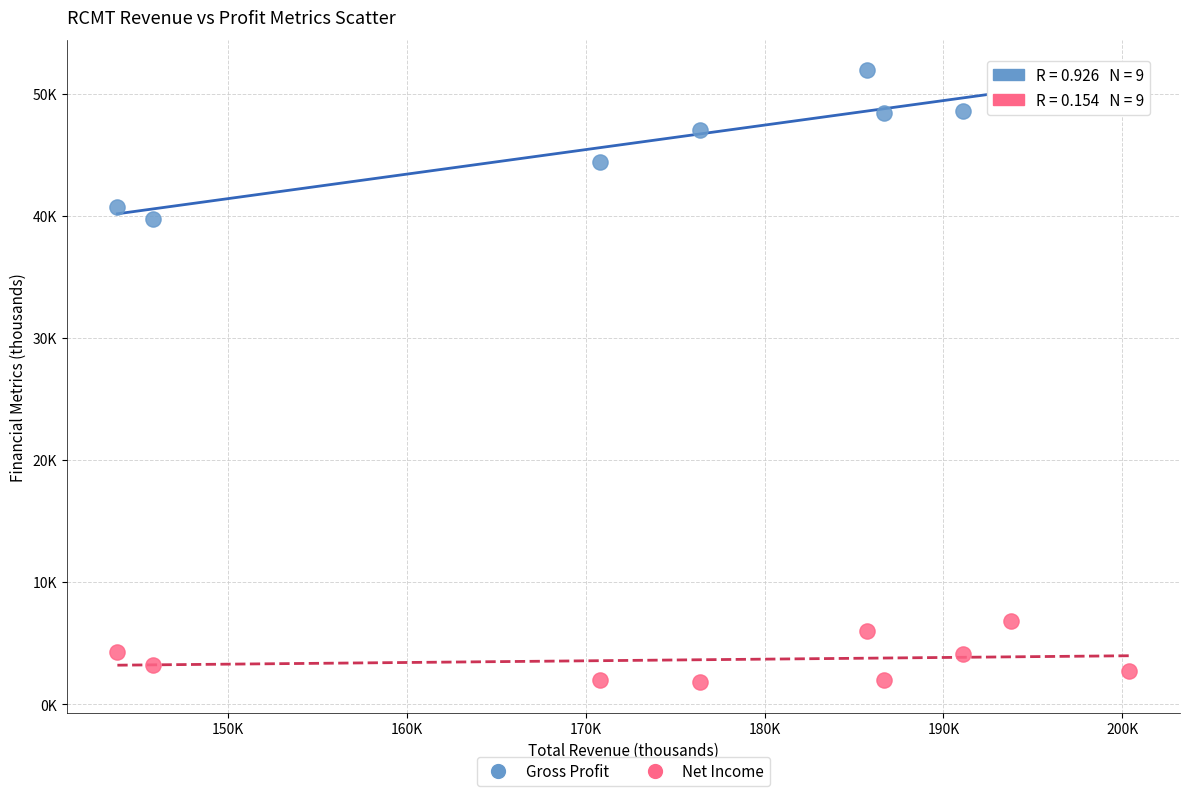

What are all the series names shown in the legend?

Gross Profit, Net Income